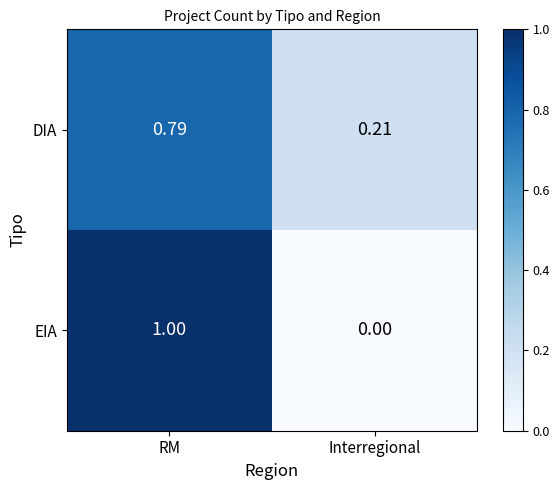

Between RM and Interregional, which series saw the biggest shift?

EIA